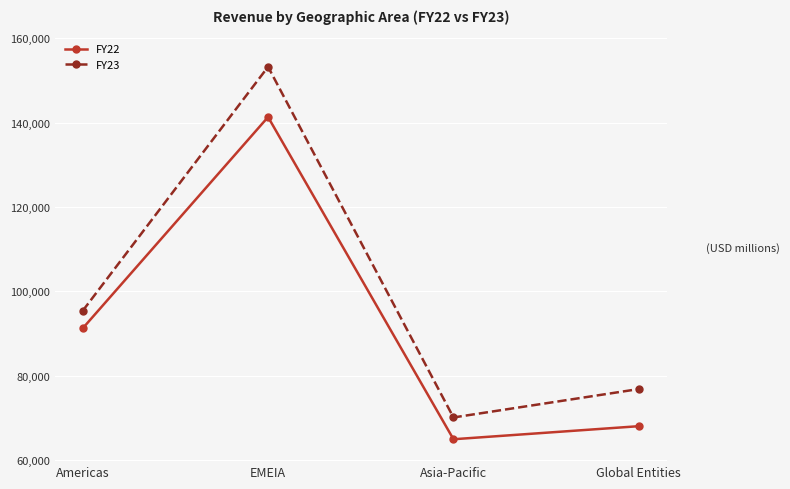

Reading left to right, transcribe all the data shown in this chart.

FY22: Americas=91189	EMEIA=141307	Asia-Pacific=64903	Global Entities=68000
FY23: Americas=95351	EMEIA=153216	Asia-Pacific=70068	Global Entities=76807